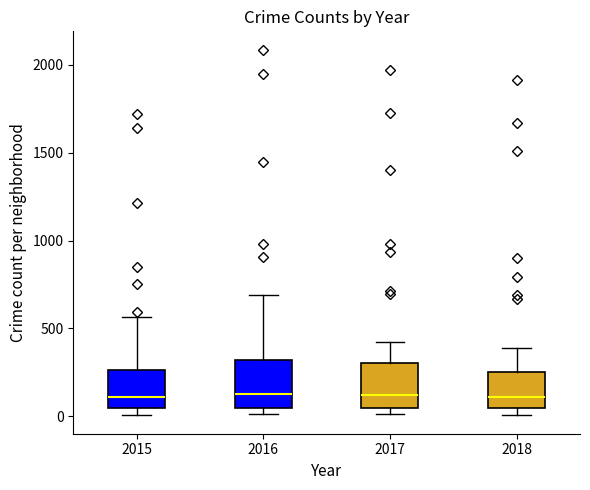

Where does the median line of the box at x = 2017 sit on the y-axis? The values are not printed on the chart, so give them approximately, as read against the axis.

100